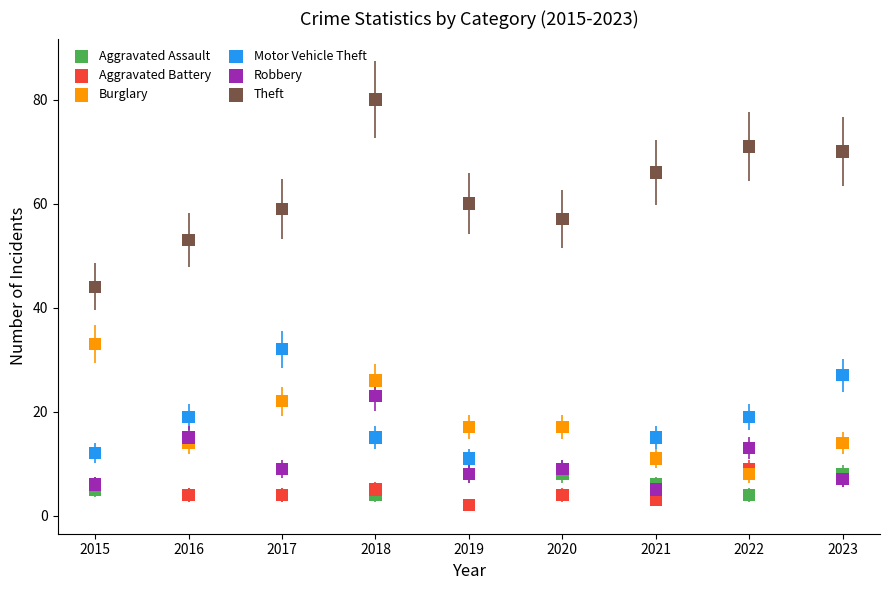

Across all series, what Y value is closest to 41?

44